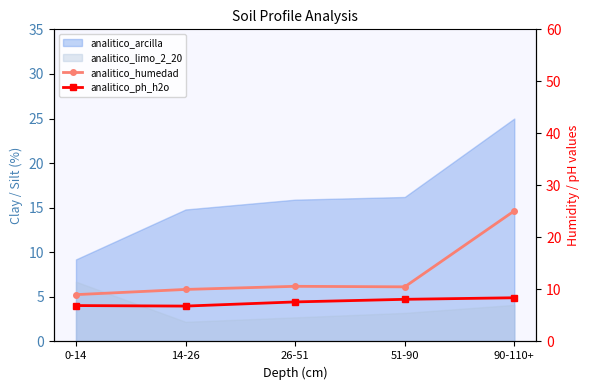

At which label does analitico_humedad reach its minimum?

0-14